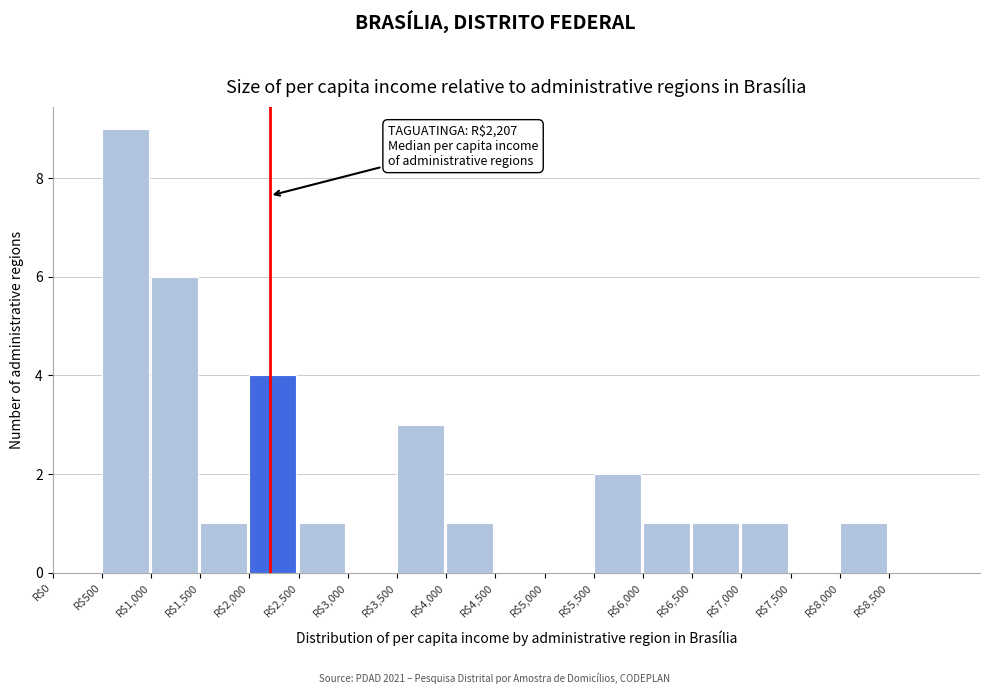

Which range on the x-axis has the tallest bar?

500 to 1000